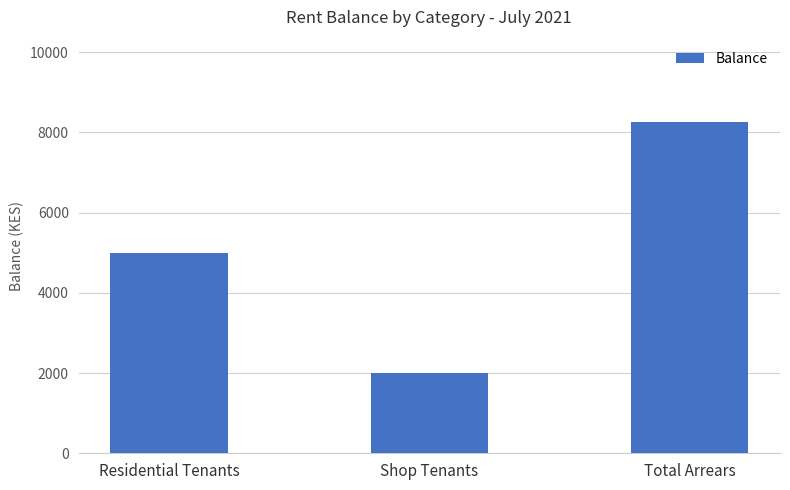

What is the value of the 1st bar from the left?

5000